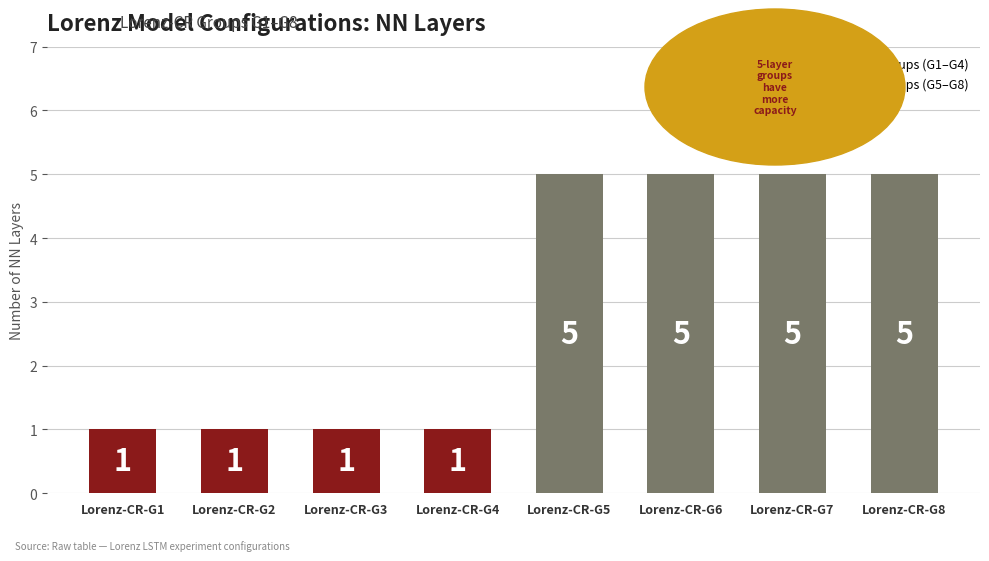

Count the values in the range 1 to 5.

8